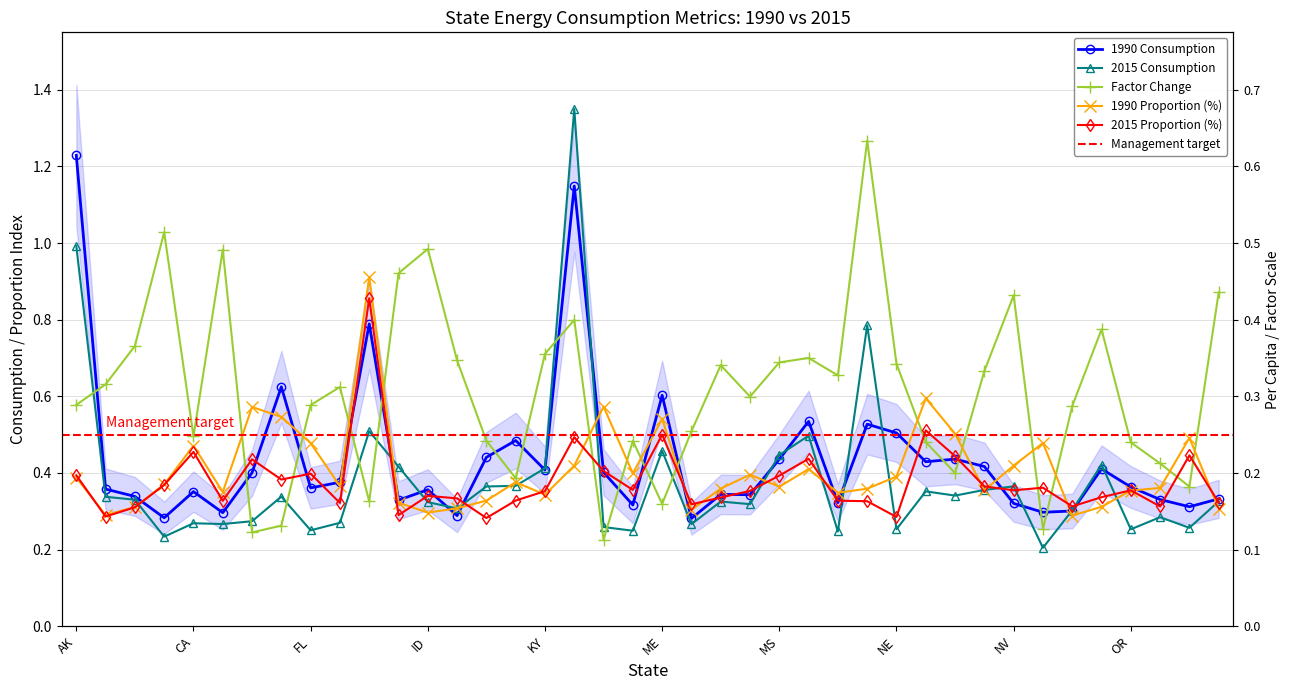

What is the difference between the second highest and second lowest values in the 2015 Proportion (%) series?

0.2